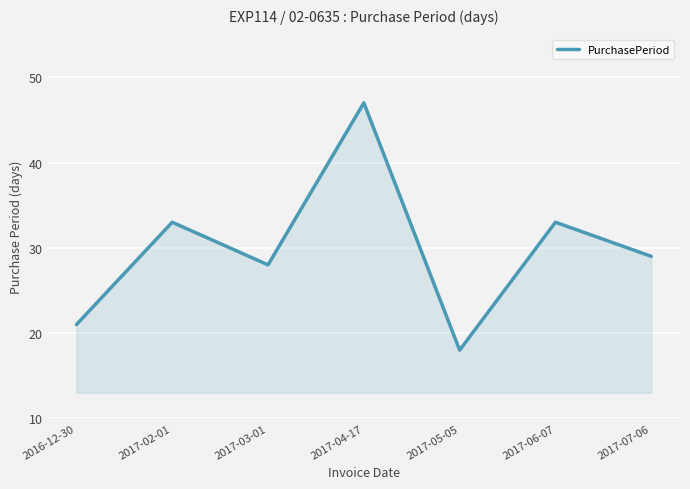

Is it true that the value at 2016-12-30 is 35?

False